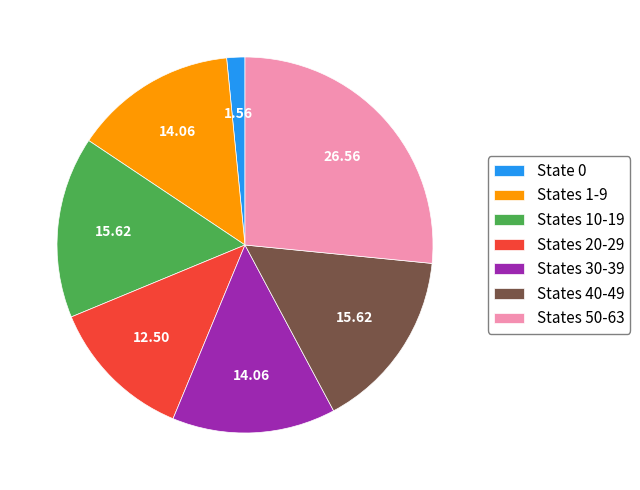

Do States 20-29 and States 30-39 together represent more than half of the pie?

No